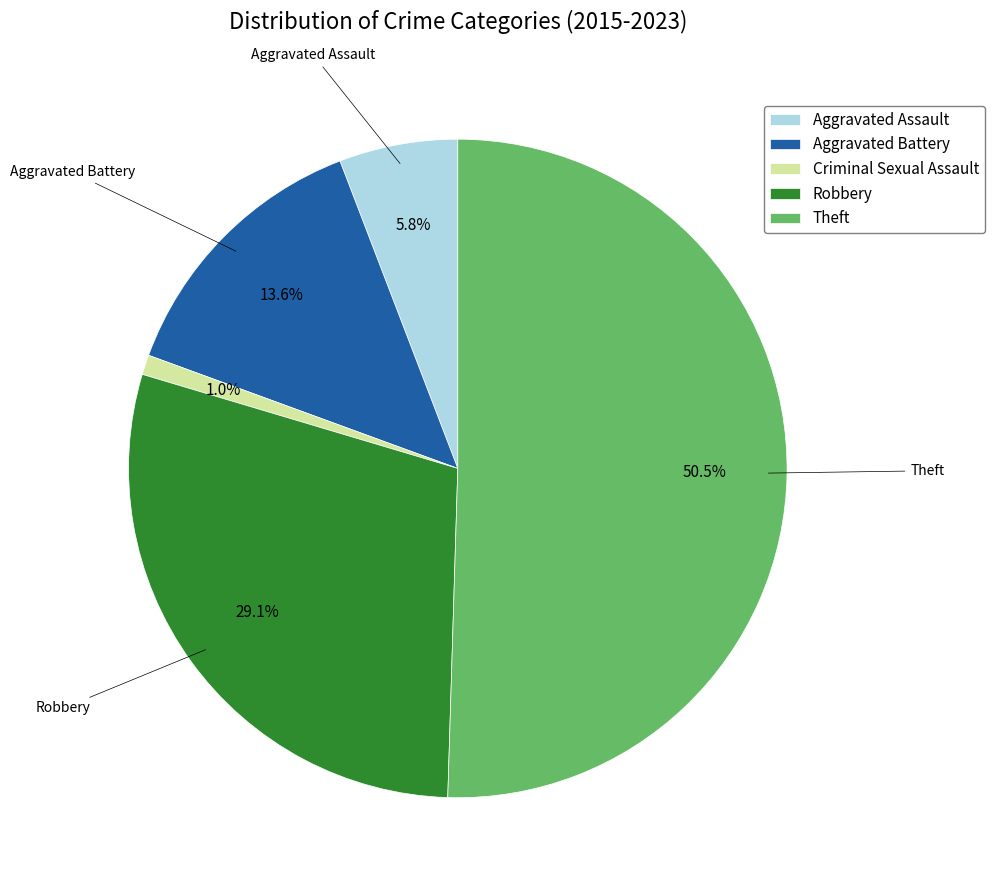

Which slice is the smallest?

Criminal Sexual Assault